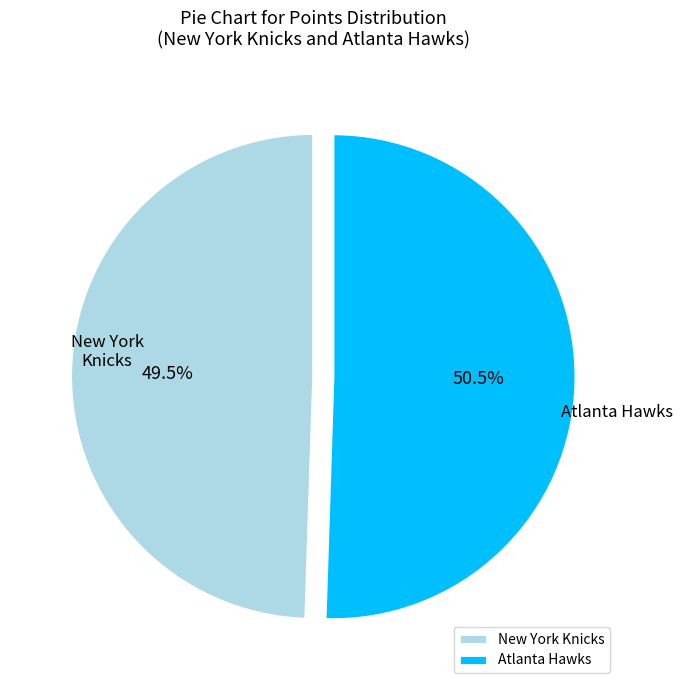

Do Atlanta Hawks and New York Knicks together represent more than half of the pie?

Yes